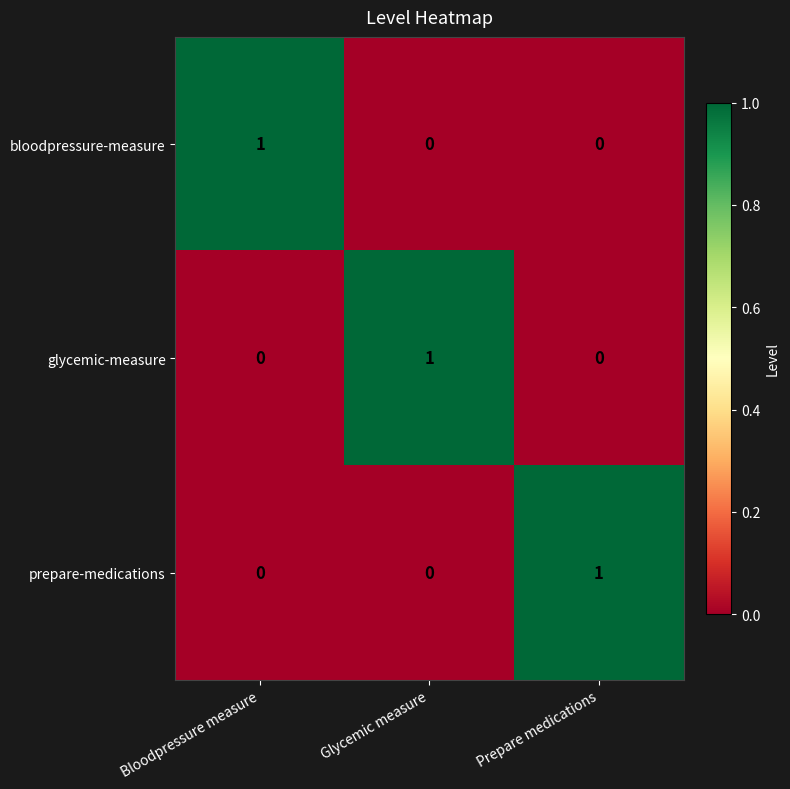

Is the value of bloodpressure-measure at Prepare medications greater than the value of prepare-medications at Prepare medications?

No